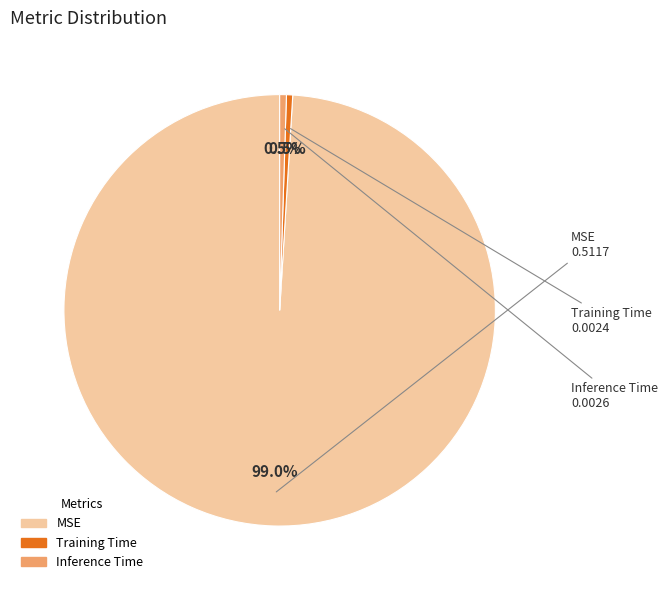

What is the total percentage of Training Time and Inference Time?

1.0%